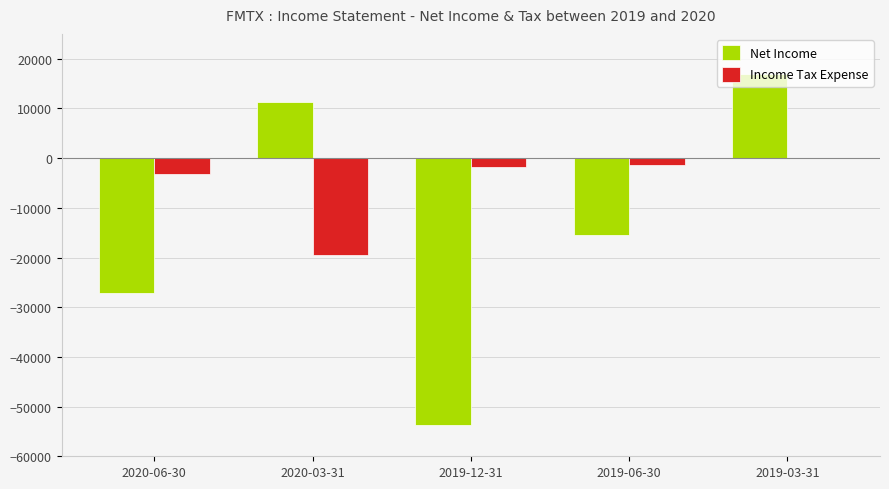

Which series changed the most between 2020-06-30 and 2019-12-31?

Net Income